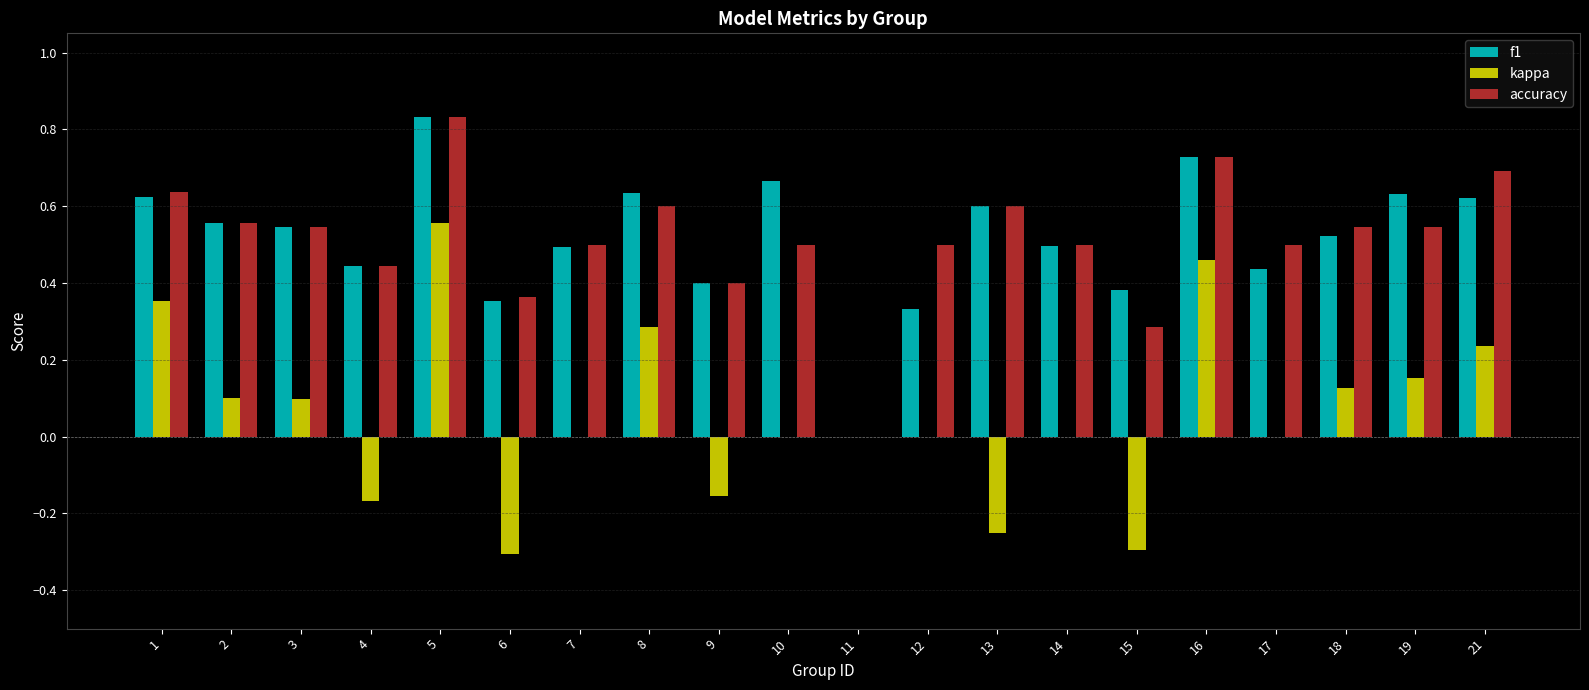

Between 15 and 16, which series saw the biggest shift?

kappa